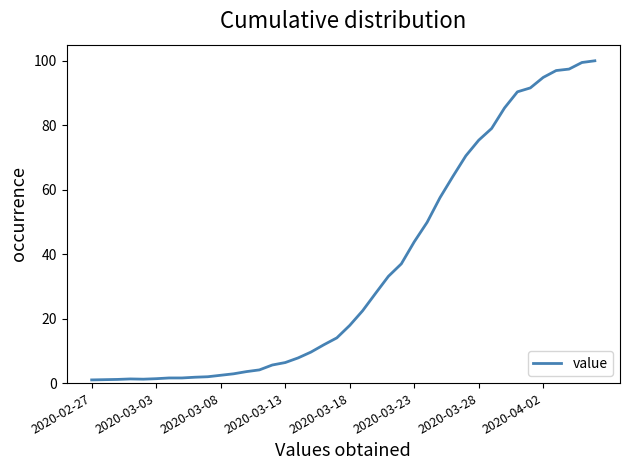

What is the difference between the maximum and minimum values?

99.0